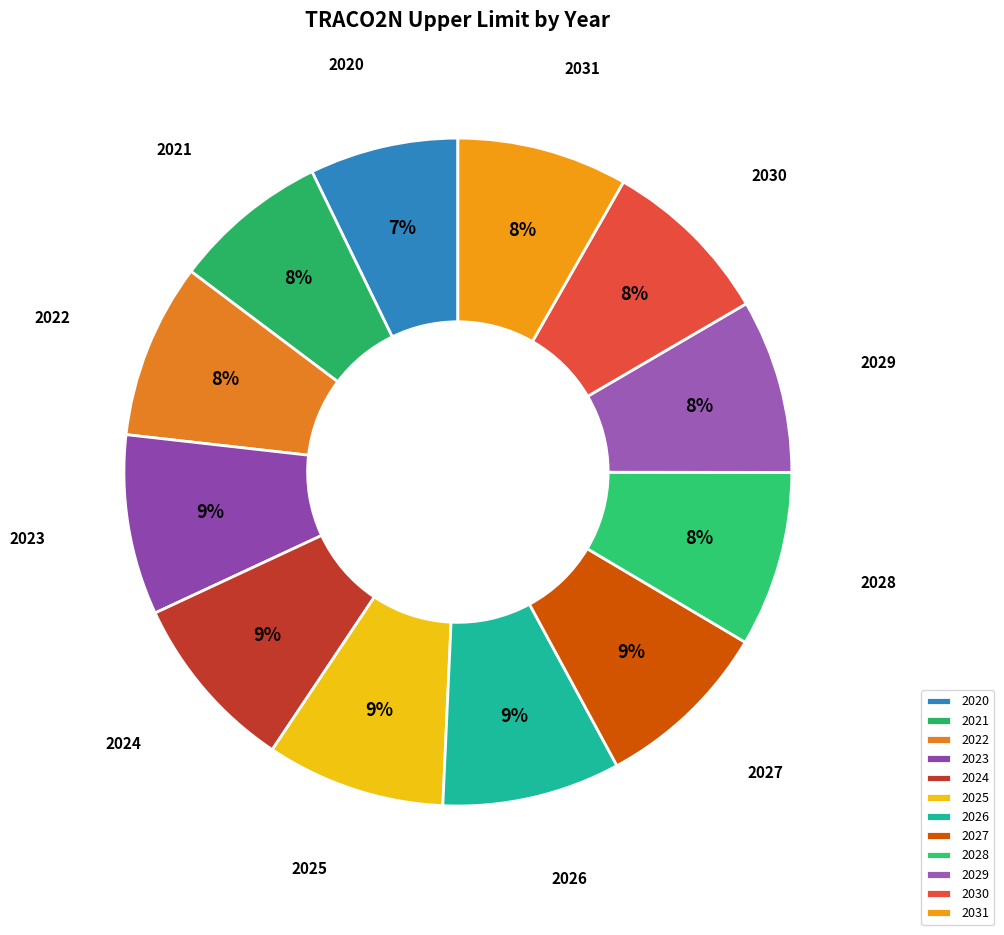

To the nearest percent, what percentage of the pie is 2021?

8%